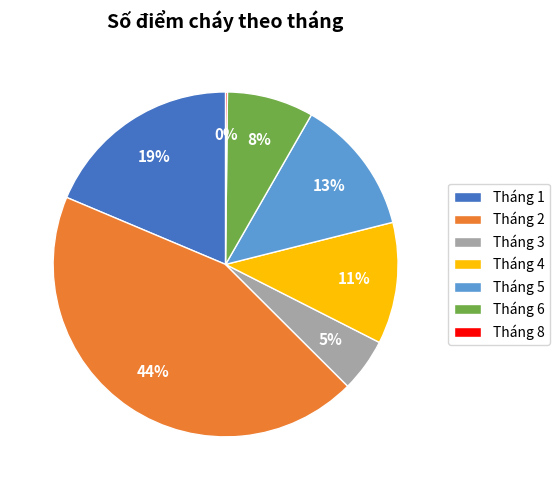

Is Tháng 4 the majority of the pie?

No